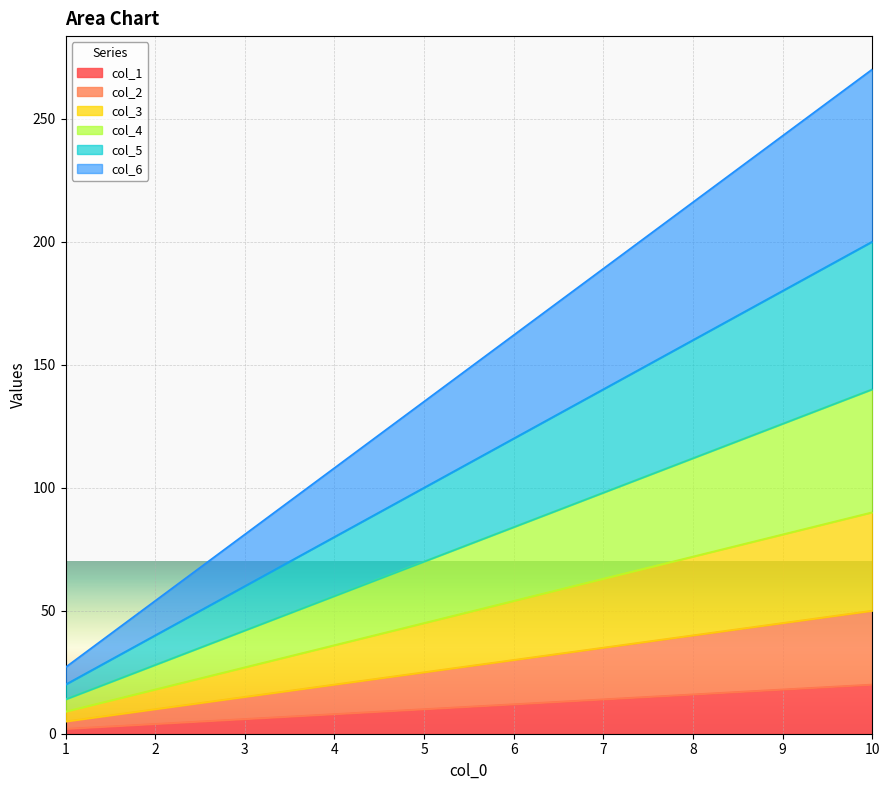

How many values in the col_4 series are below 84?

5